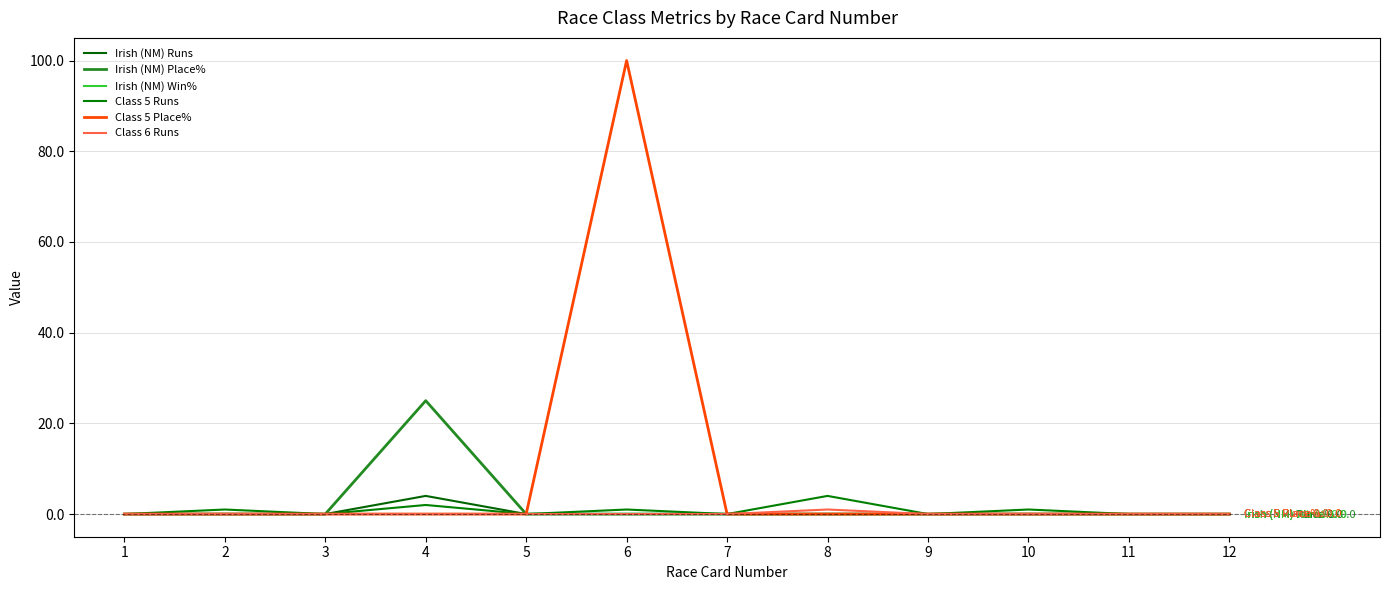

What is the sum of all Class 5 Place% values?

100